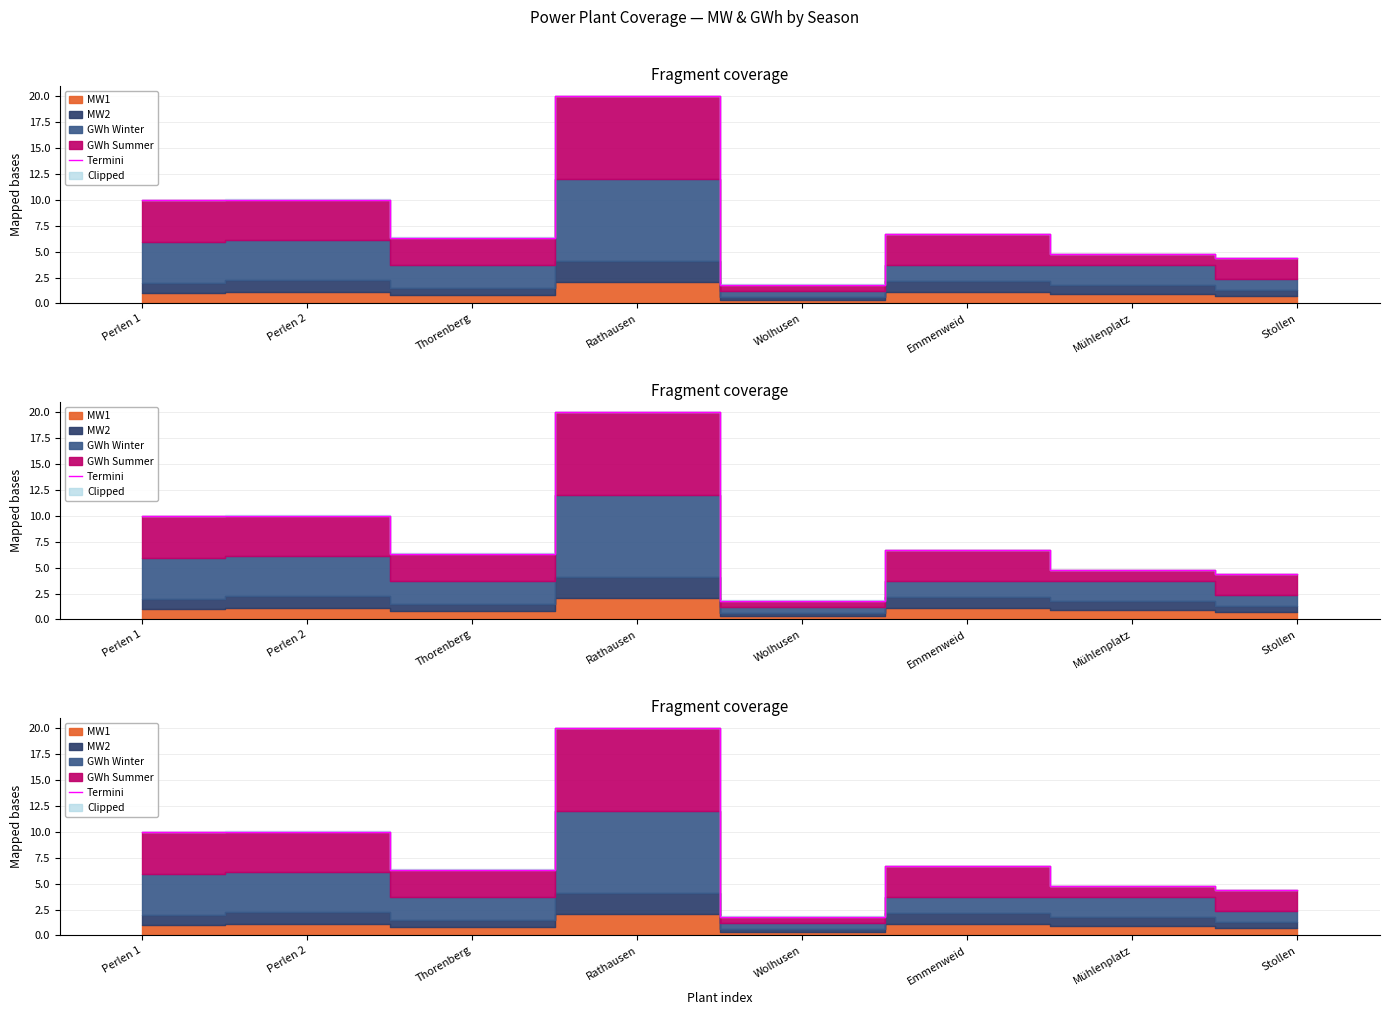

What is the value of the 8th point from the left?

4.3